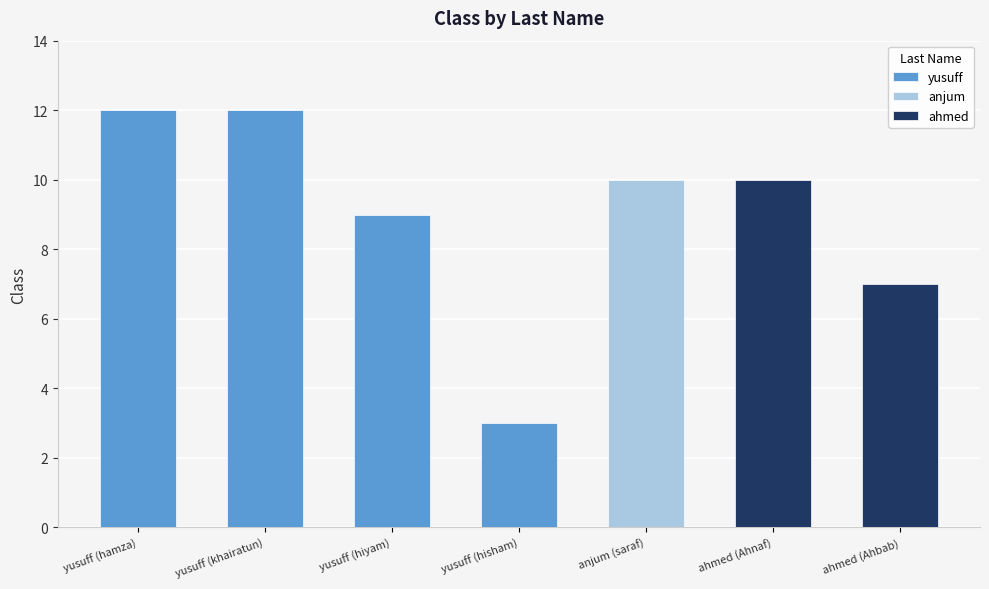

Reading left to right, list all the values displayed in this chart.

yusuff (hamza)=12	yusuff (khairatun)=12	yusuff (hiyam)=9	yusuff (hisham)=3	anjum (saraf)=10	ahmed (Ahnaf)=10	ahmed (Ahbab)=7